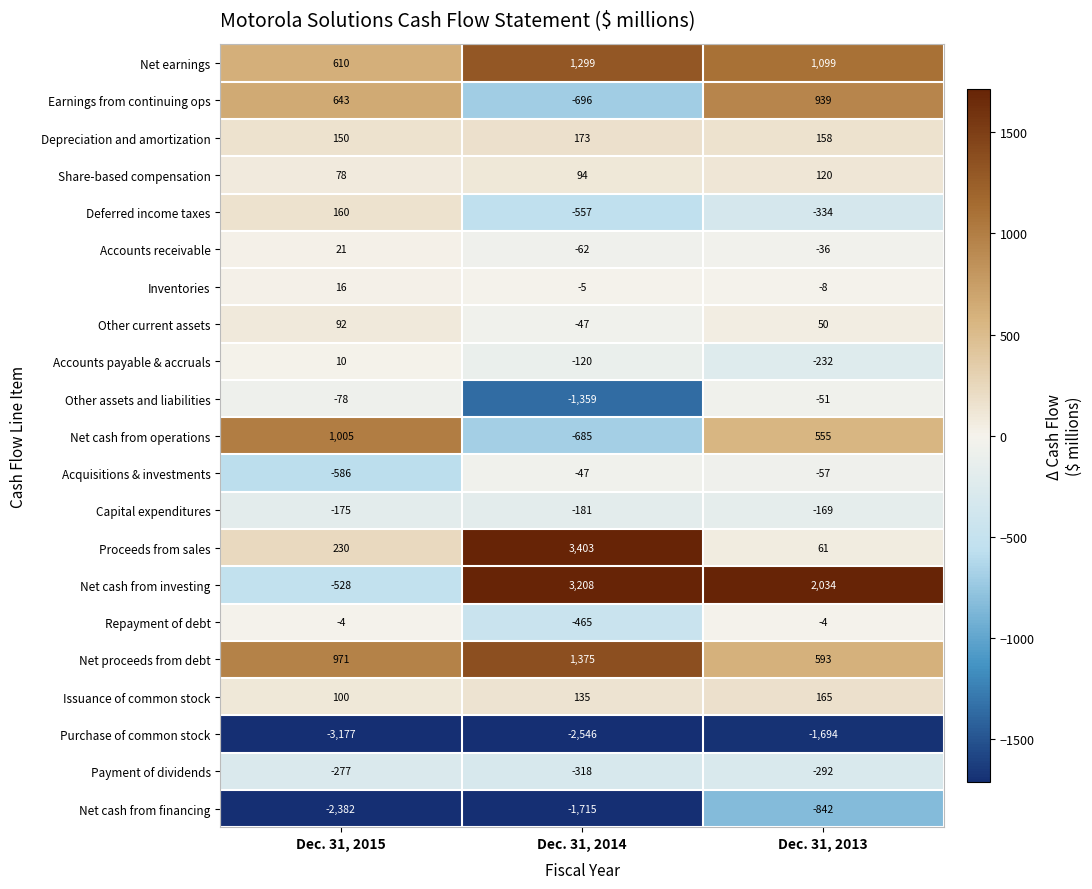

What is the difference between the maximum and minimum values in the Depreciation and amortization series?

23